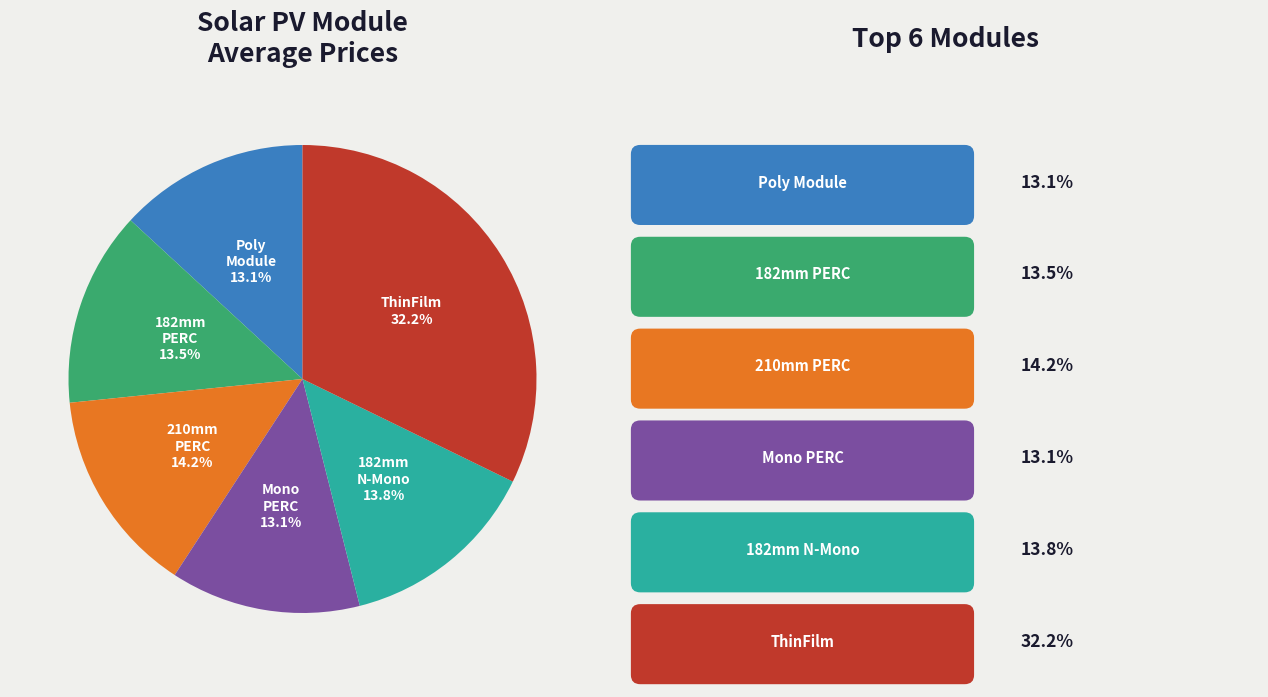

Does any single category account for the majority?

No